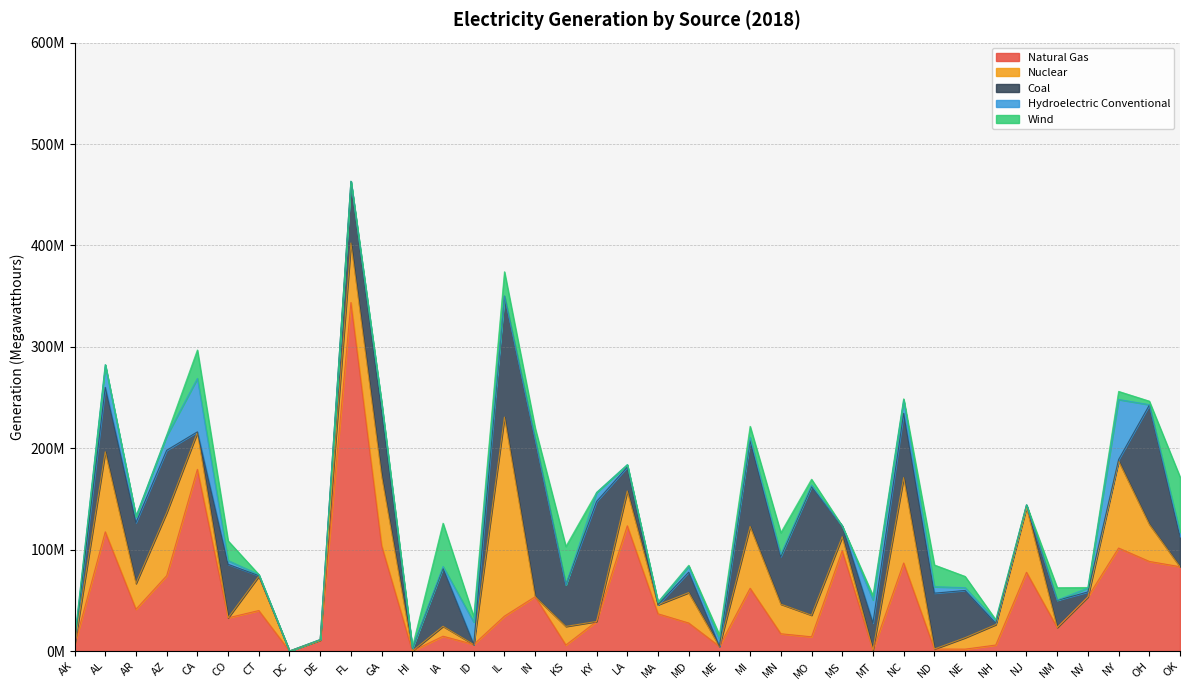

In Coal, how many points are lower than both neighbors (excluding endpoints)?

12